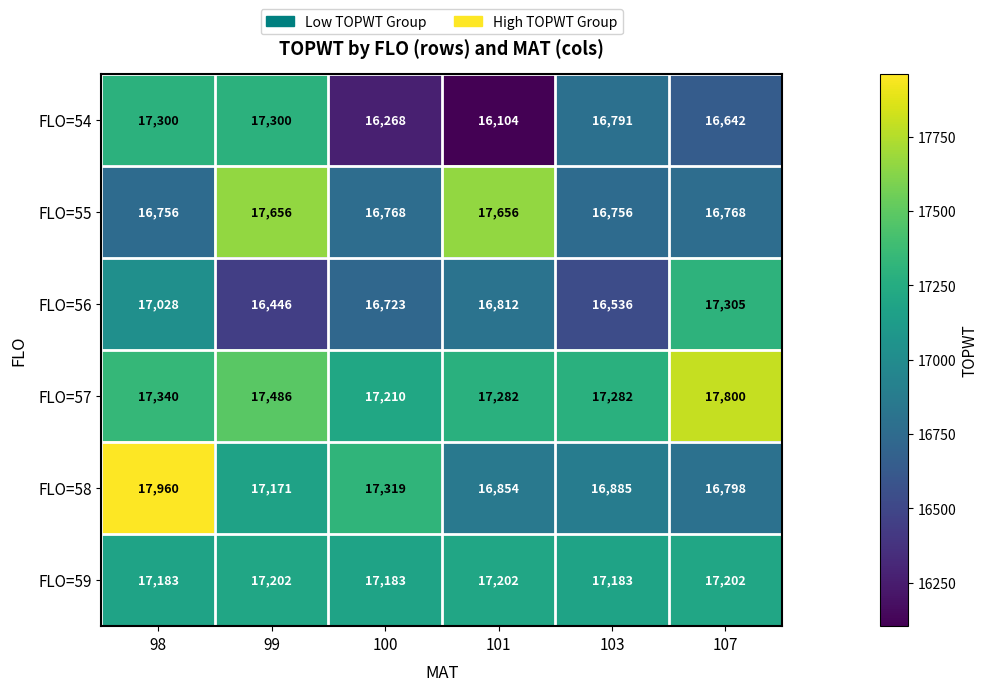

What is the sum of the FLO=56 values at 103 and 101?

33348